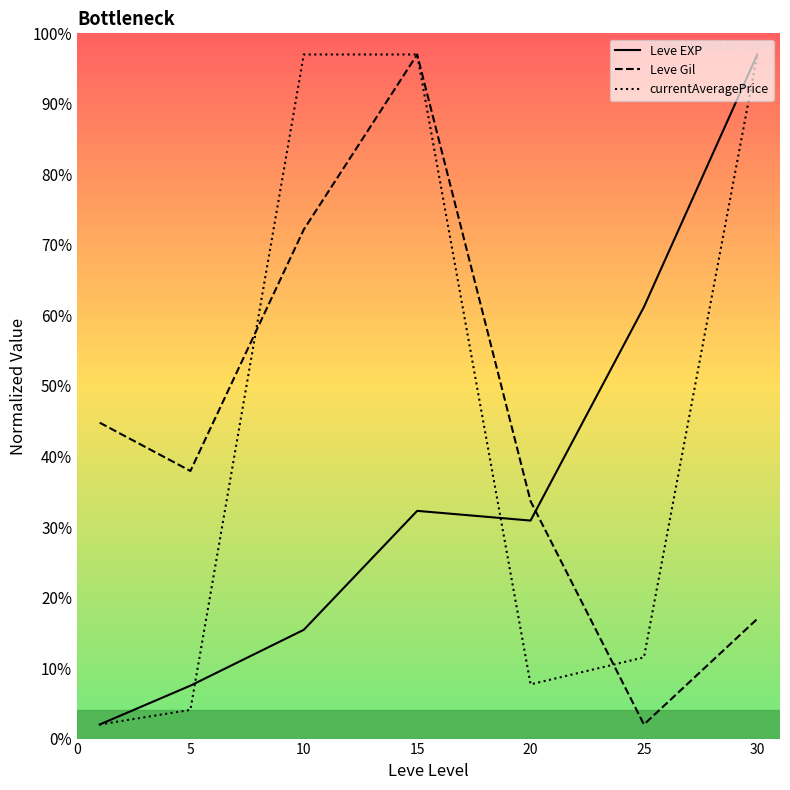

What is the highest value of the Leve EXP series?

97.0